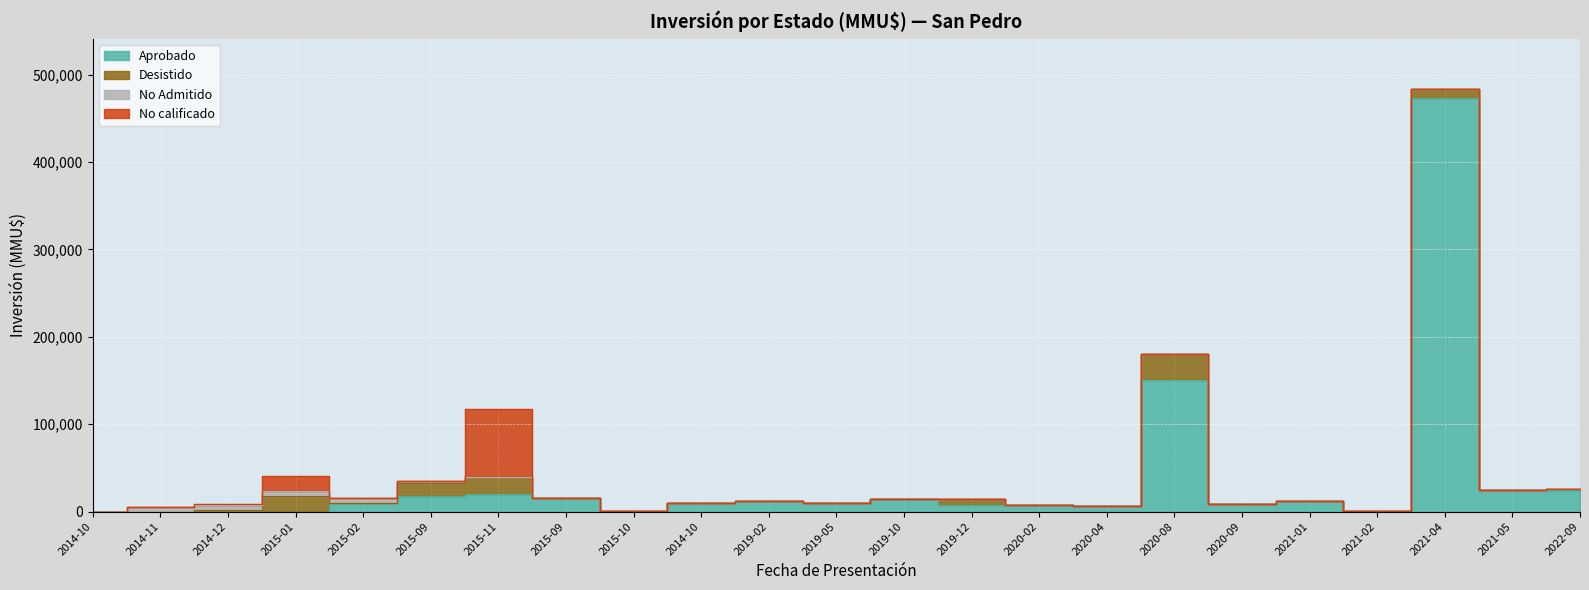

True or false: No calificado has a value of 34248 at 2015-10.

False